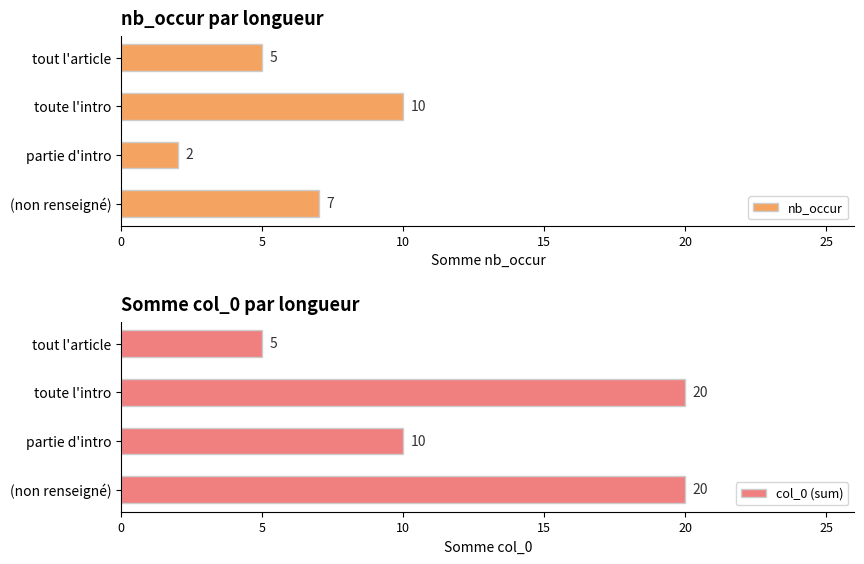

The nb_occur series shows 10 at toute l'intro. True or false?

True